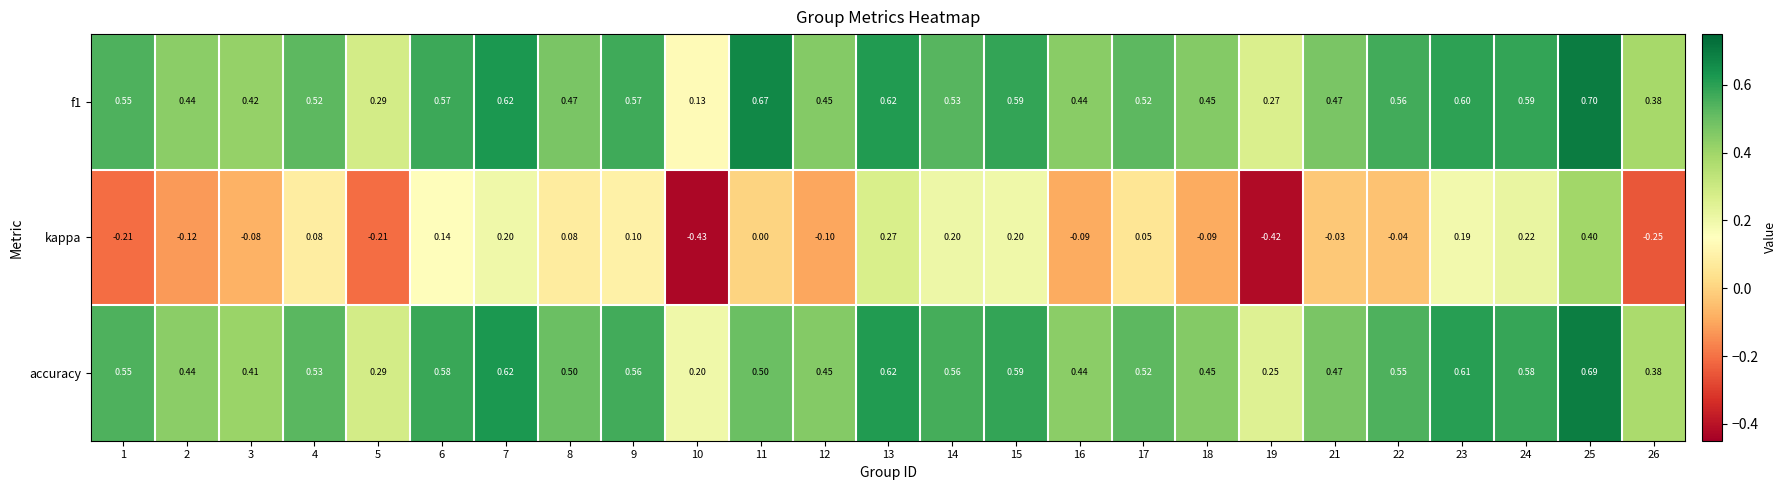

Which series has the widest spread of values?

kappa